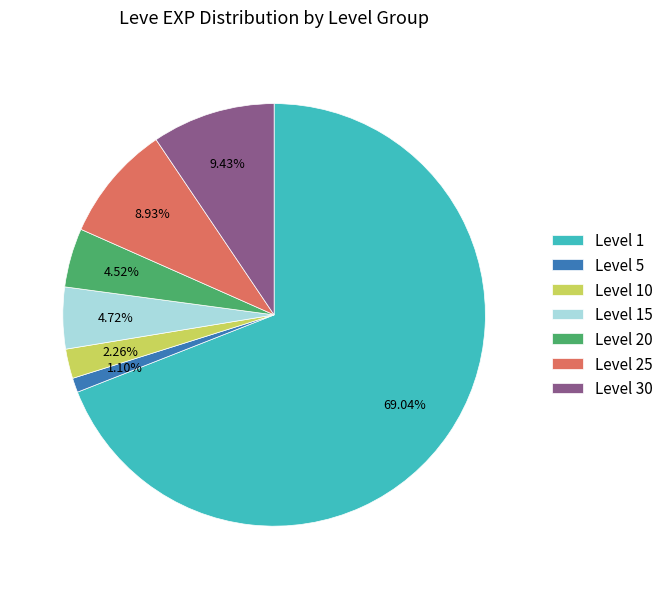

Approximately how many times larger is the value at Level 30 compared to Level 15?

2.0